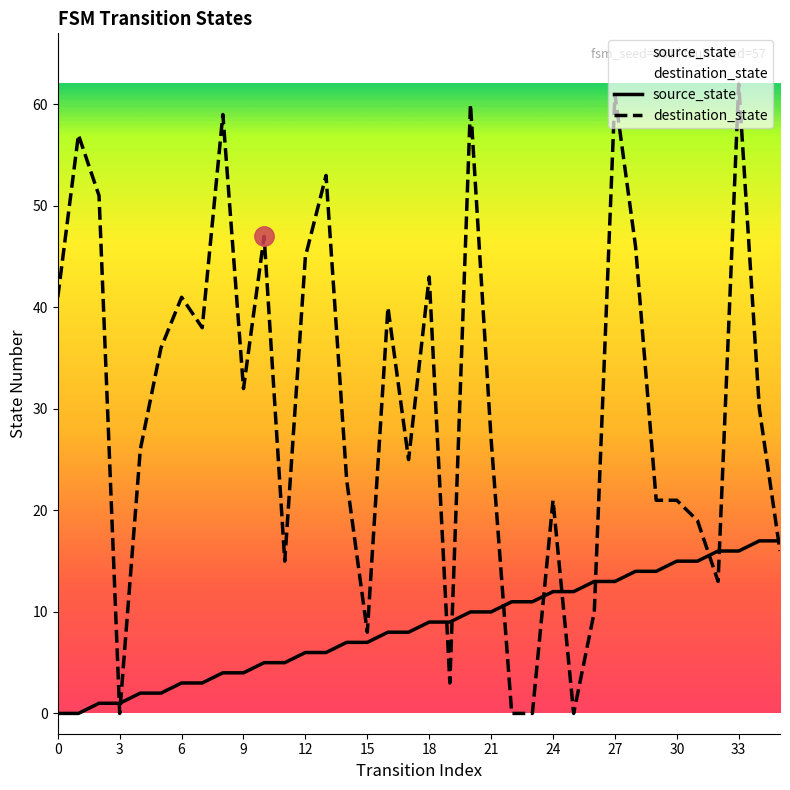

Reading left to right, what are all the values shown in this chart?

source_state: 0=0	1=0	2=1	3=1	4=2	5=2	6=3	7=3	8=4	9=4	10=5	11=5	12=6	13=6	14=7	15=7	16=8	17=8	18=9	19=9	20=10	21=10	22=11	23=11	24=12	25=12	26=13	27=13	28=14	29=14	30=15	31=15	32=16	33=16	34=17	35=17
destination_state: 0=41	1=57	2=51	3=0	4=26	5=36	6=41	7=38	8=59	9=32	10=47	11=15	12=45	13=53	14=23	15=8	16=40	17=25	18=43	19=3	20=60	21=27	22=0	23=0	24=21	25=0	26=10	27=61	28=46	29=21	30=21	31=19	32=13	33=62	34=30	35=16